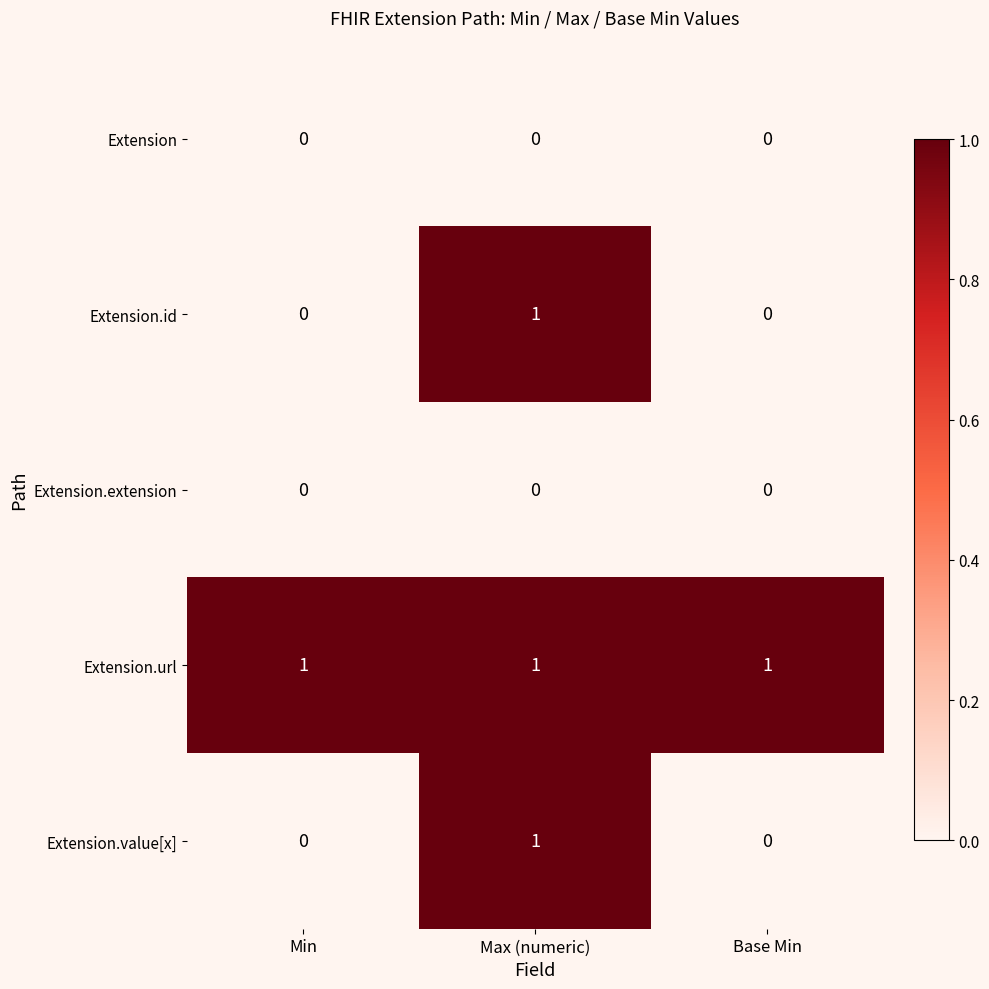

The value of Extension.id at Min is 0. True or false?

True